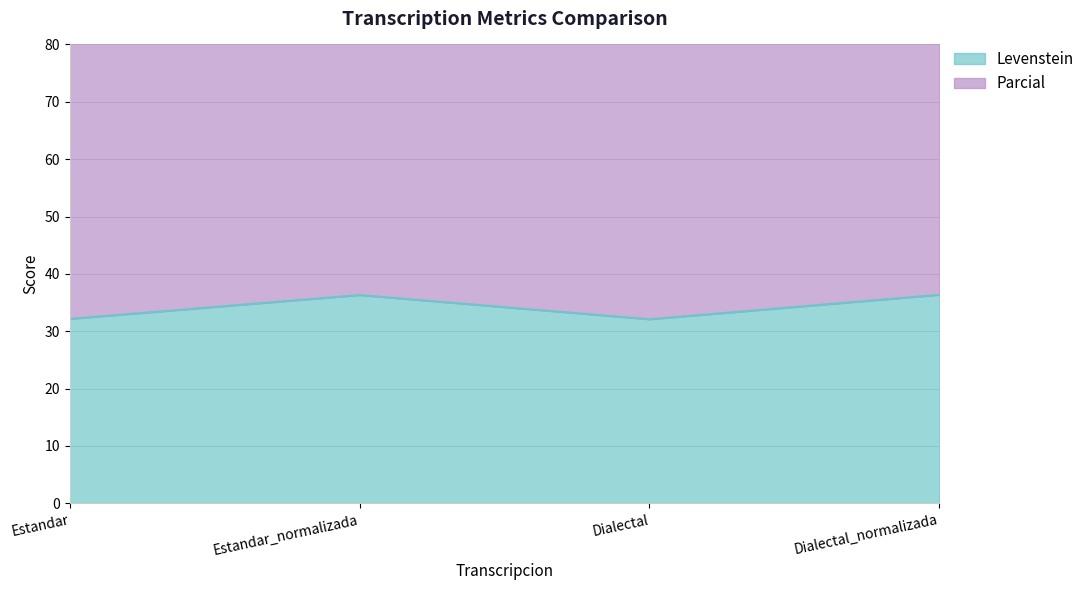

True or false: Levenstein and Parcial cross at least once.

False